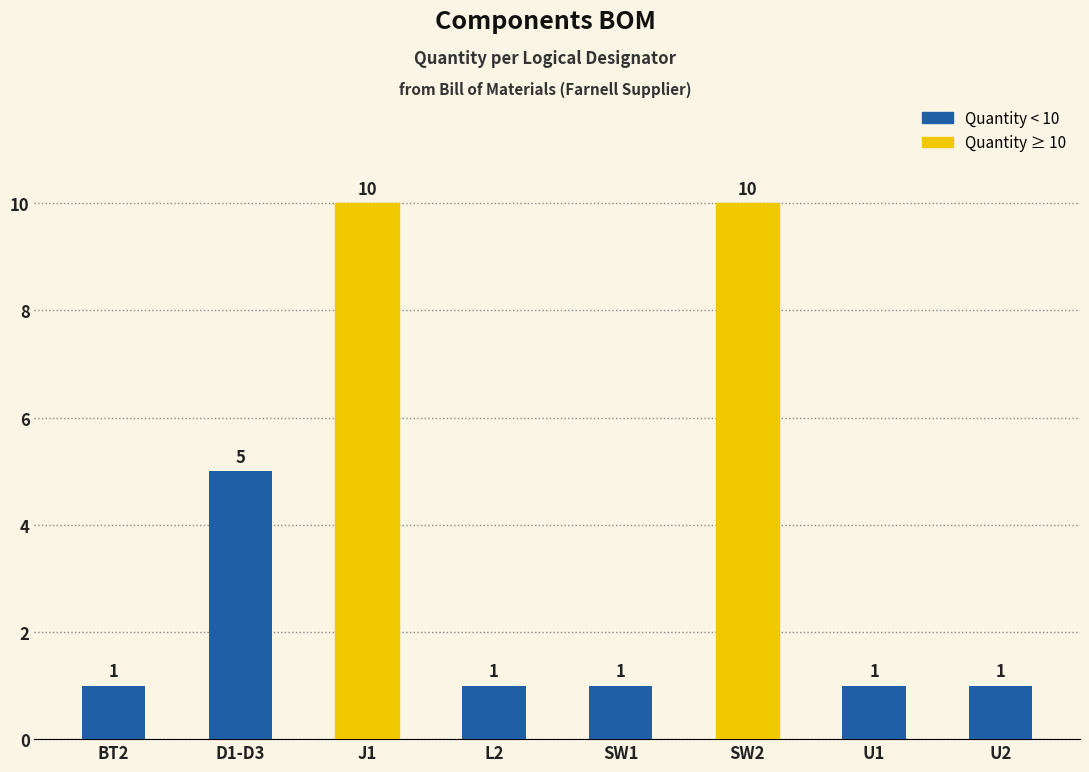

What position from the right is D1-D3?

7